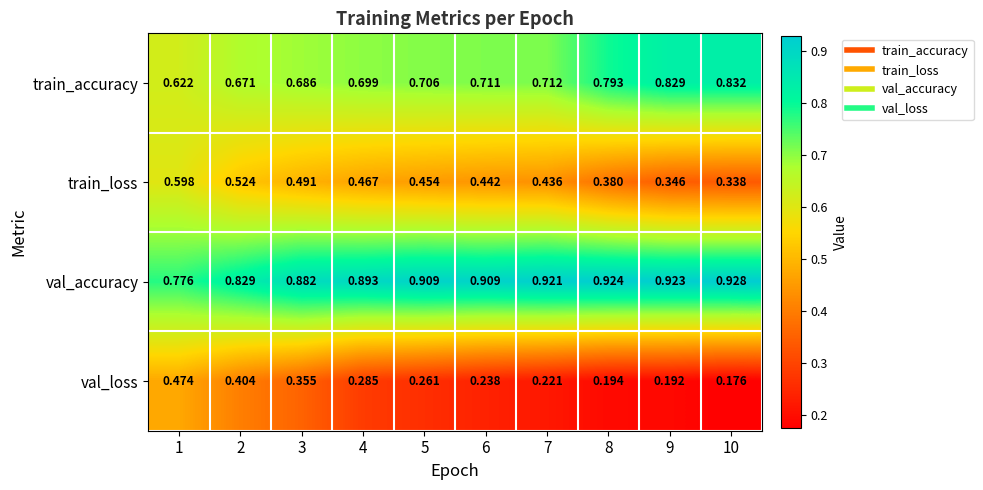

Rank the series at 9 from lowest to highest value.

val_loss, train_loss, train_accuracy, val_accuracy